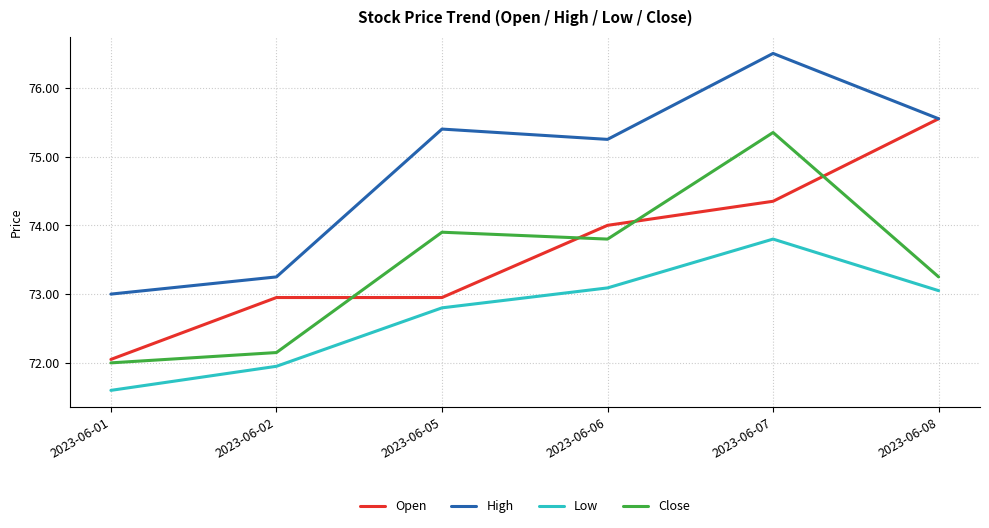

Where does the High series first go above 75?

2023-06-05